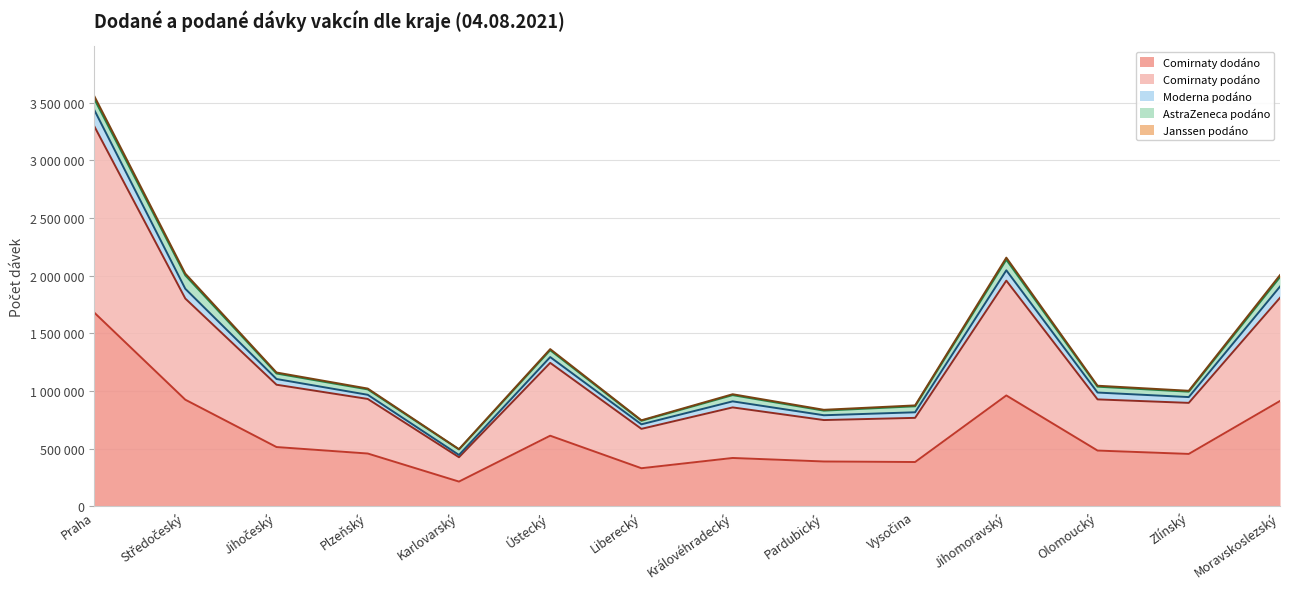

How many times do Comirnaty dodáno and Comirnaty podáno cross each other?

6